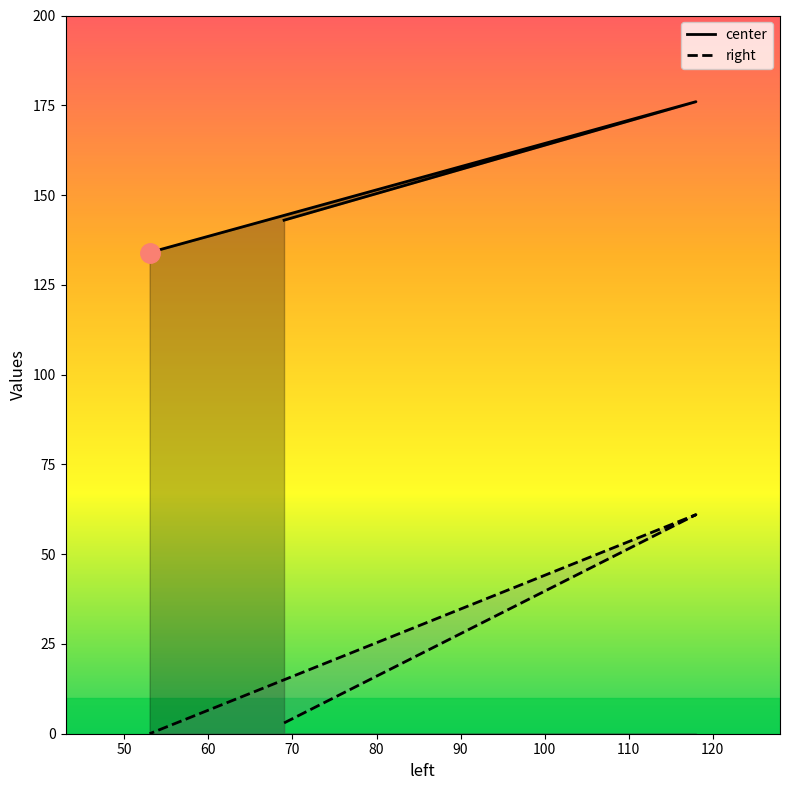

How many lines are shown in the chart?

2